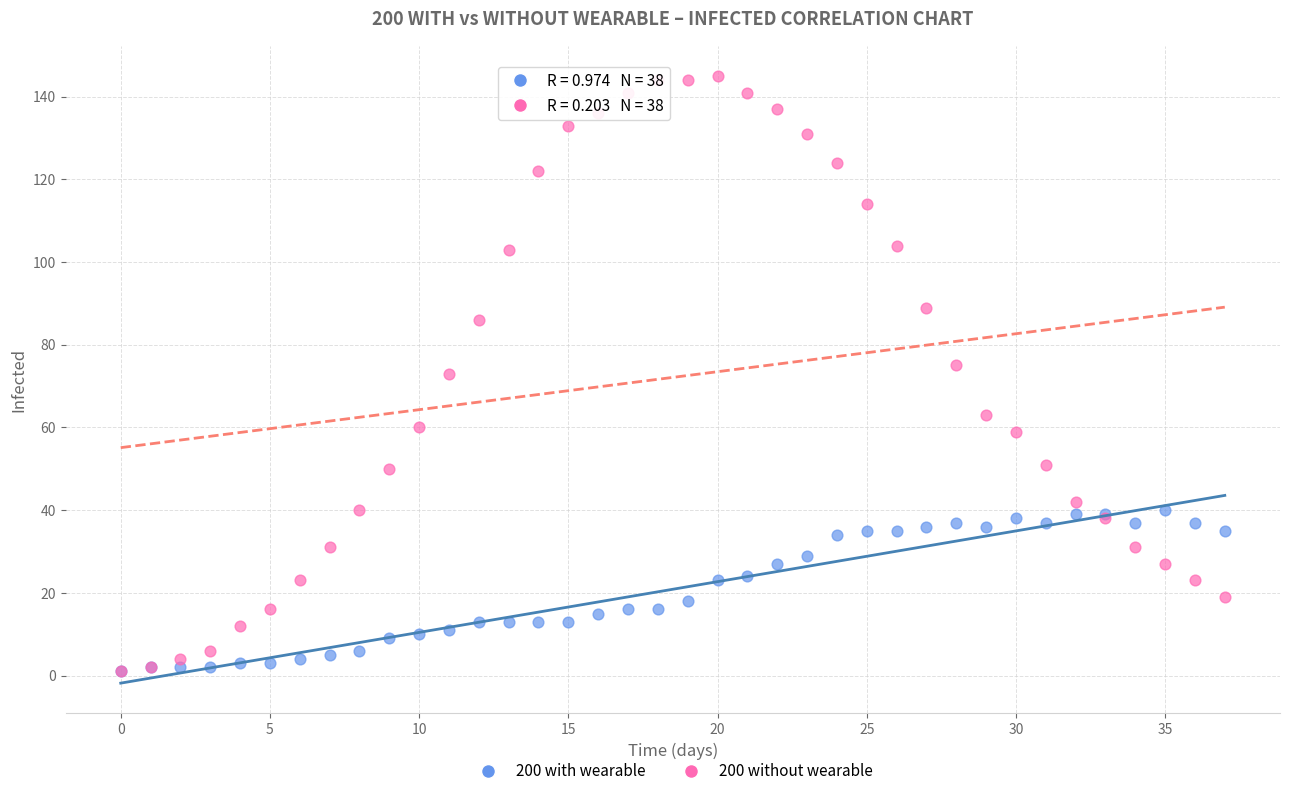

Which series contains the highest Y value?

200 without wearable